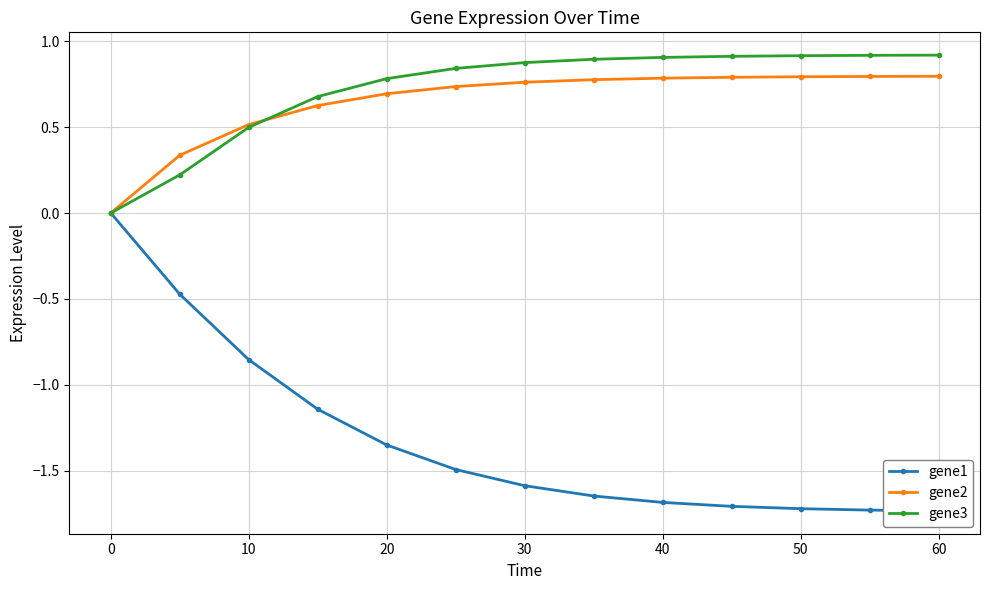

What are all the series names shown in the legend?

gene1, gene2, gene3